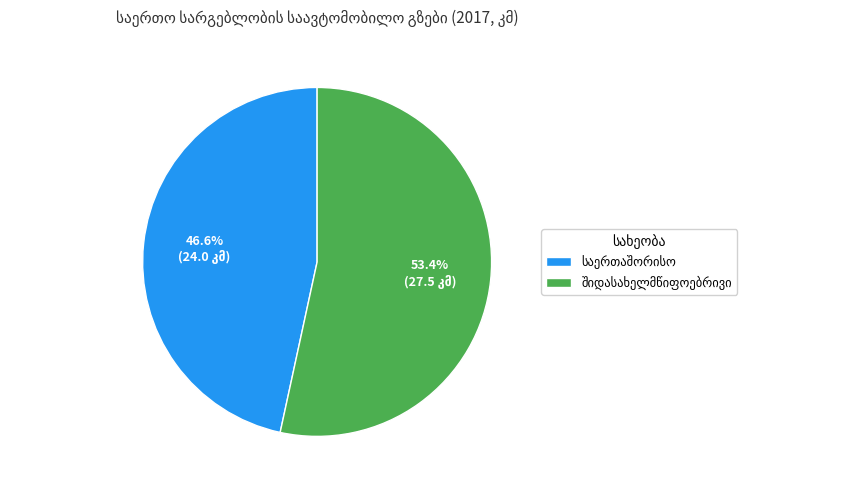

Does any single category account for the majority?

Yes